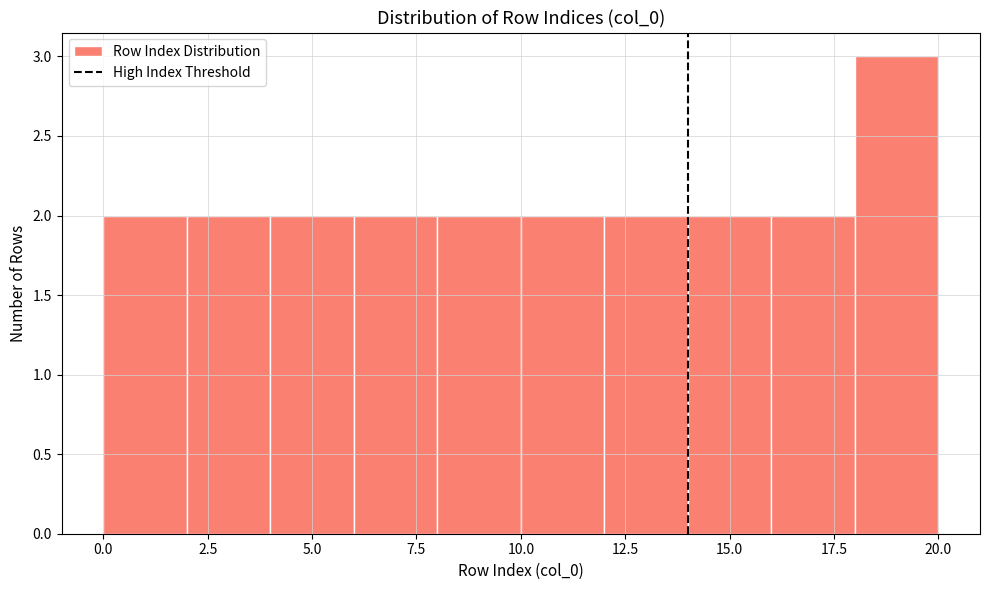

What is the height of the bar covering 0 to 2 on the x-axis? The values are not printed on the chart, so give them approximately, as read against the axis.

2